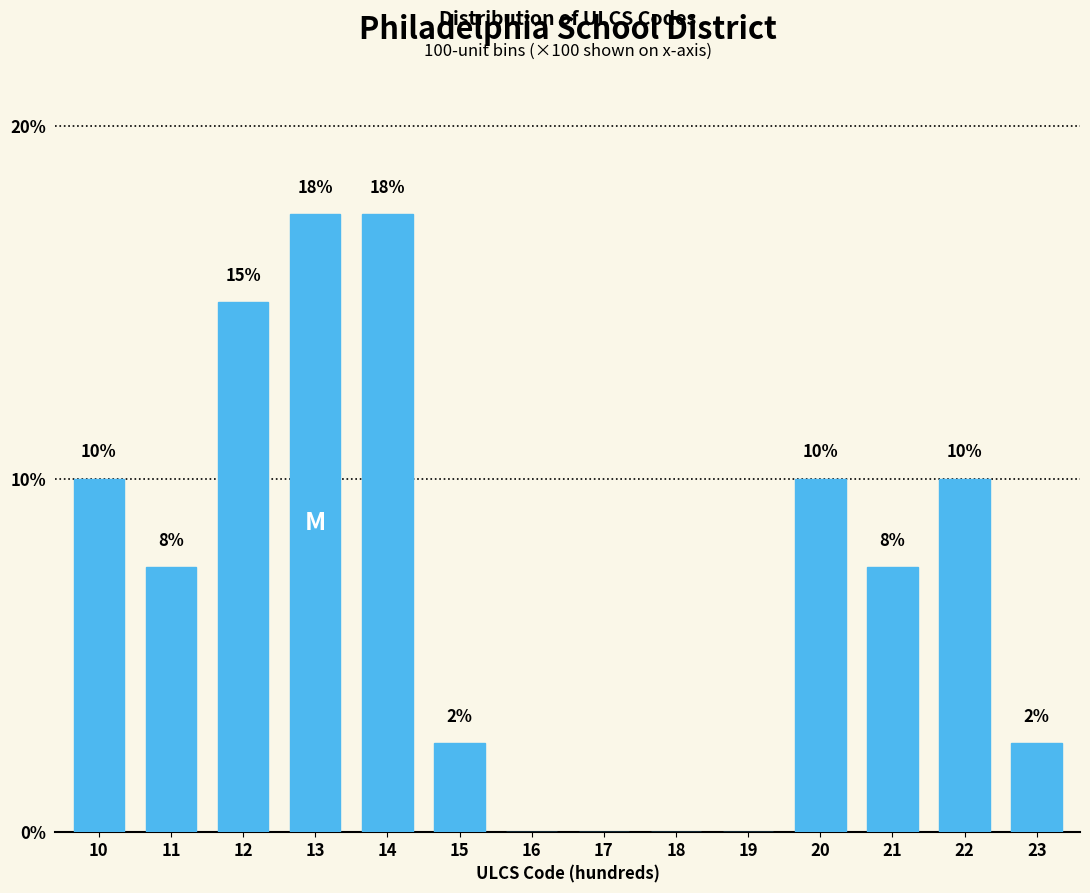

Are the bars horizontal?

No